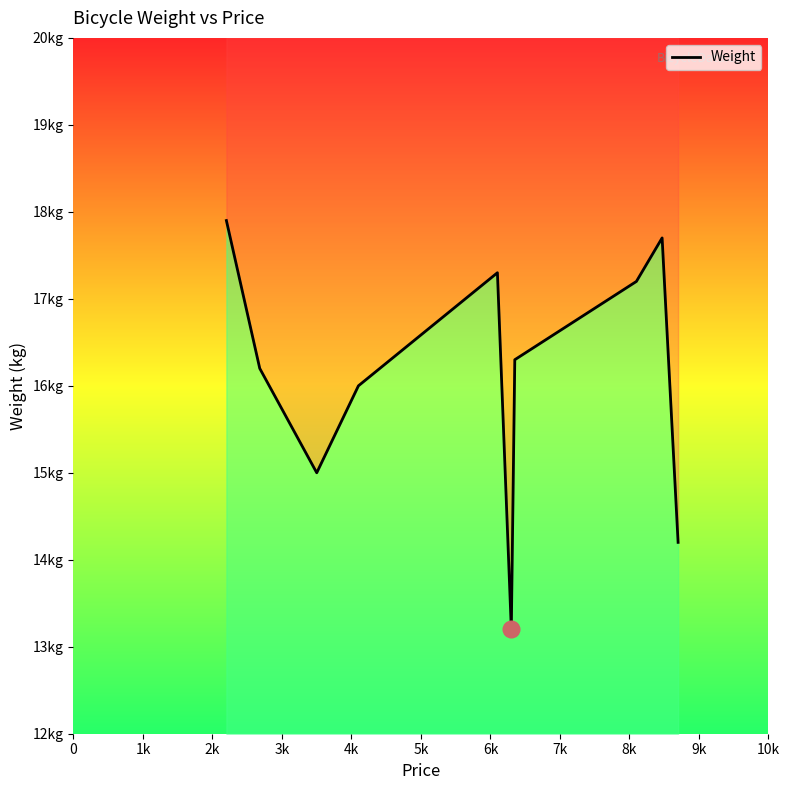

What position from the left is 8k?

9